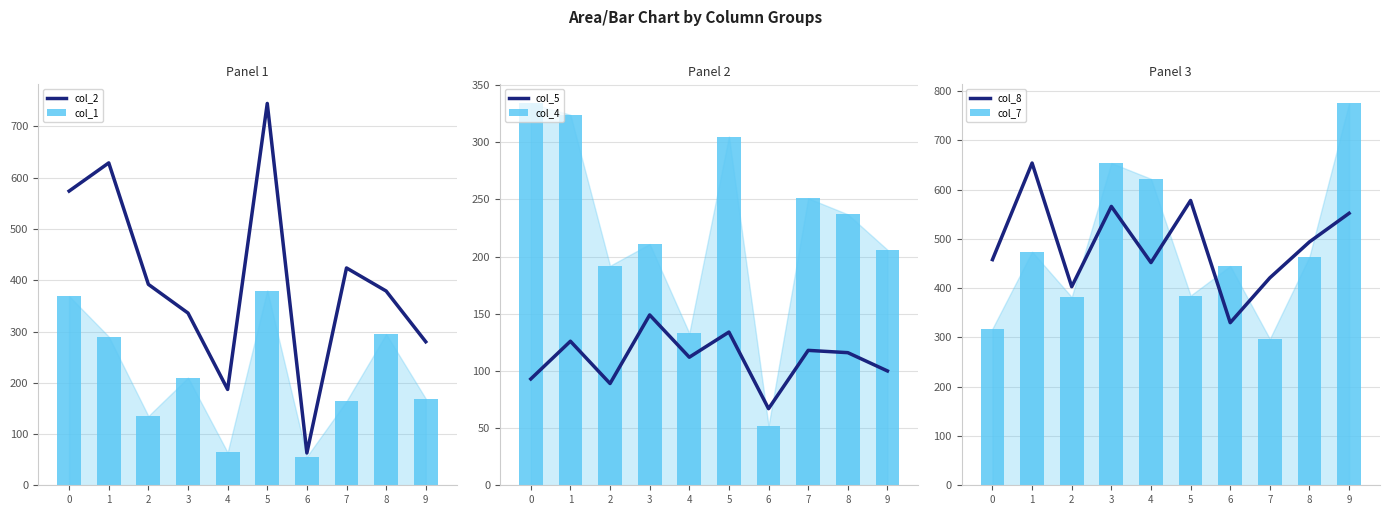

What is the value of the col_1 bar at the 7th from the left?

56